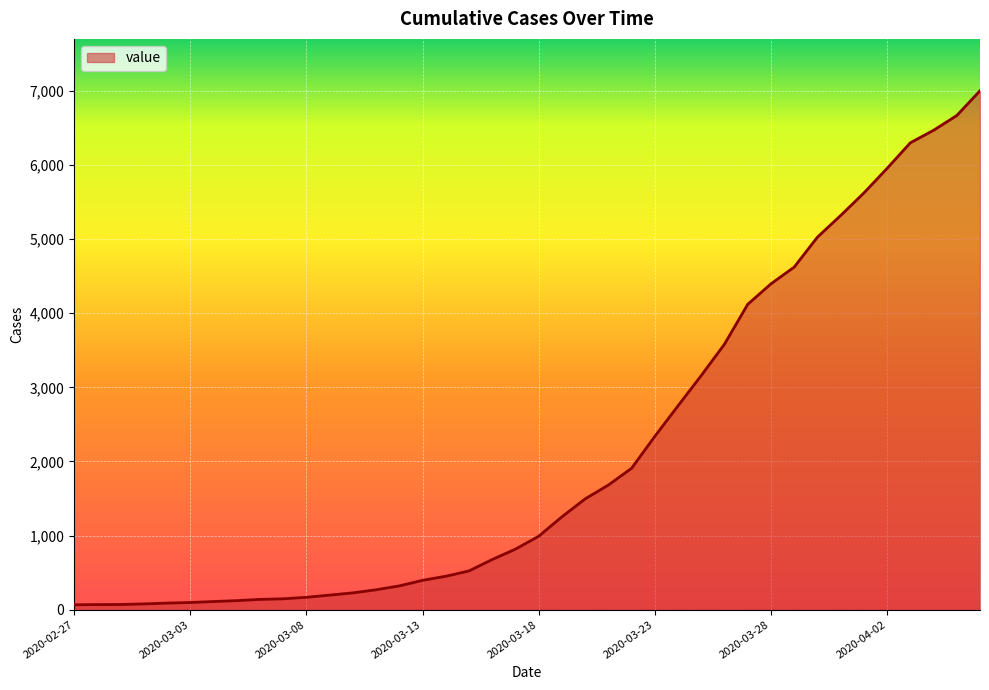

What is the difference between the maximum and minimum values?

6935